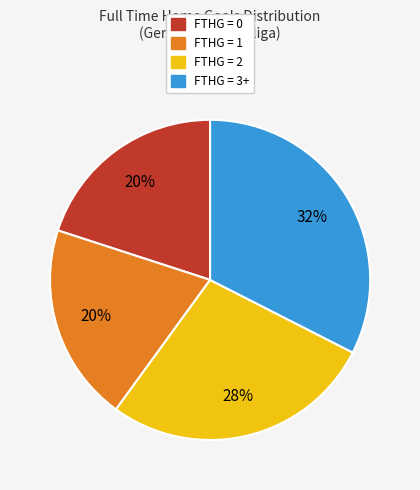

To the nearest percent, what is the difference between the largest and smallest slice percentages?

13%